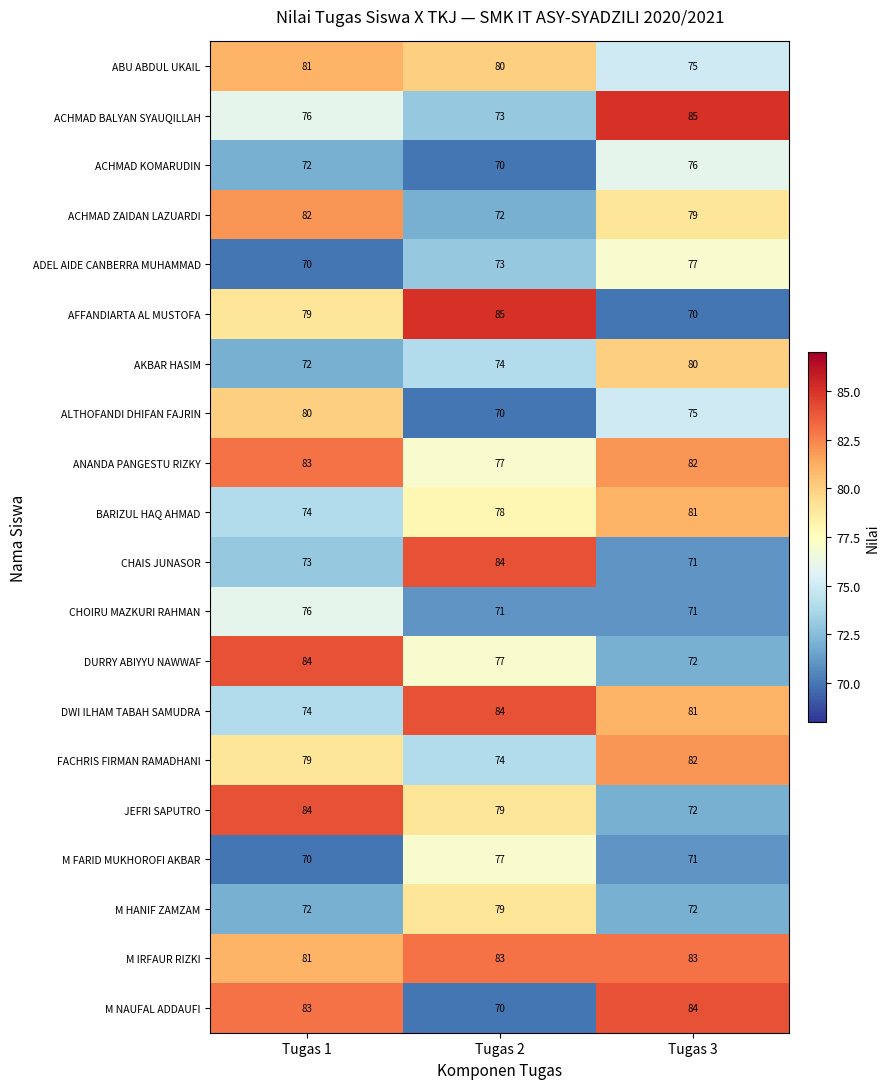

What is the difference between the ADEL AIDE CANBERRA MUHAMMAD values at Tugas 1 and Tugas 3?

7